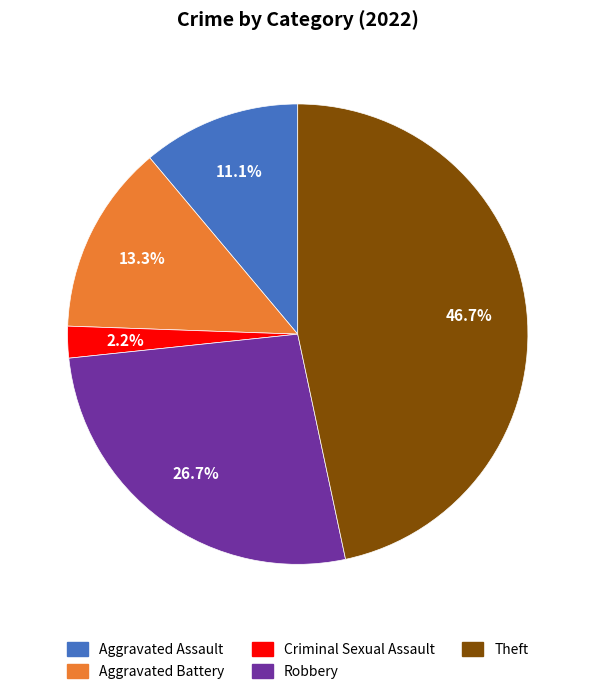

Is there a majority slice in this chart?

No